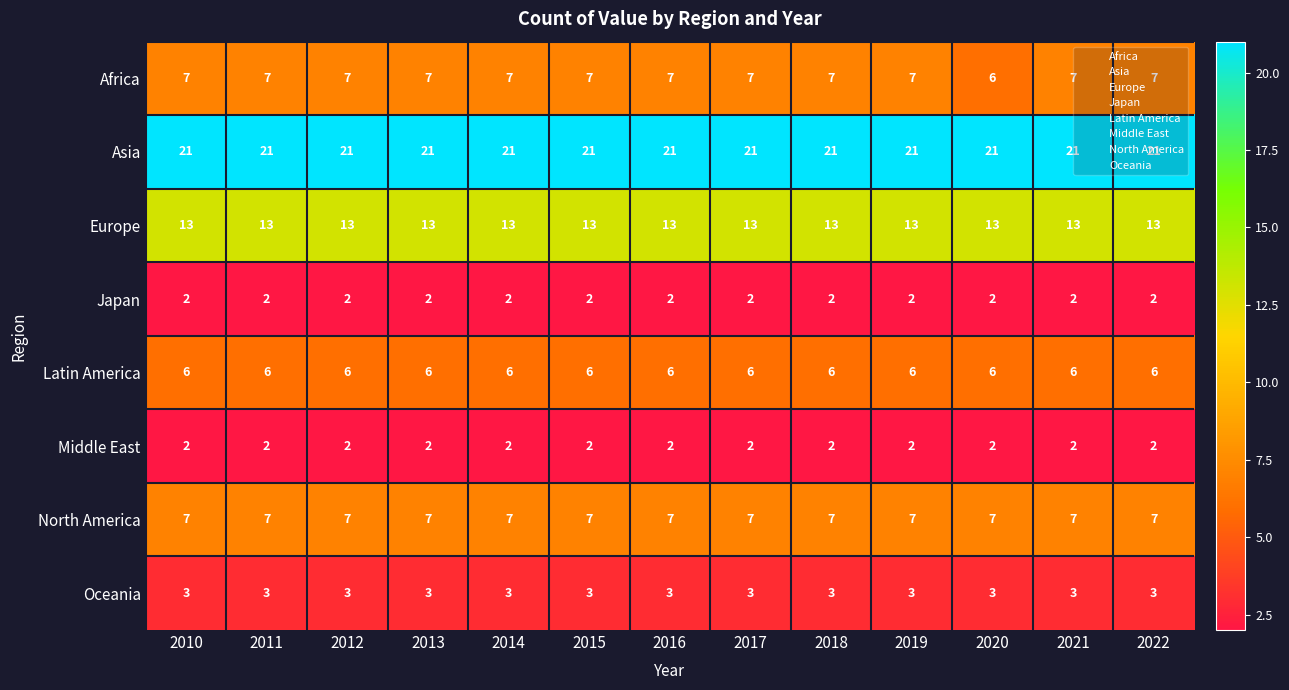

The value of Latin America at 2016 is 2. True or false?

False